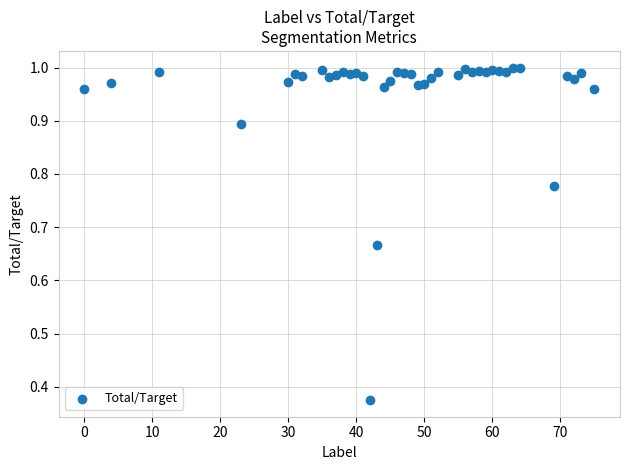

What is the range of Y values (max minus min)?

0.6